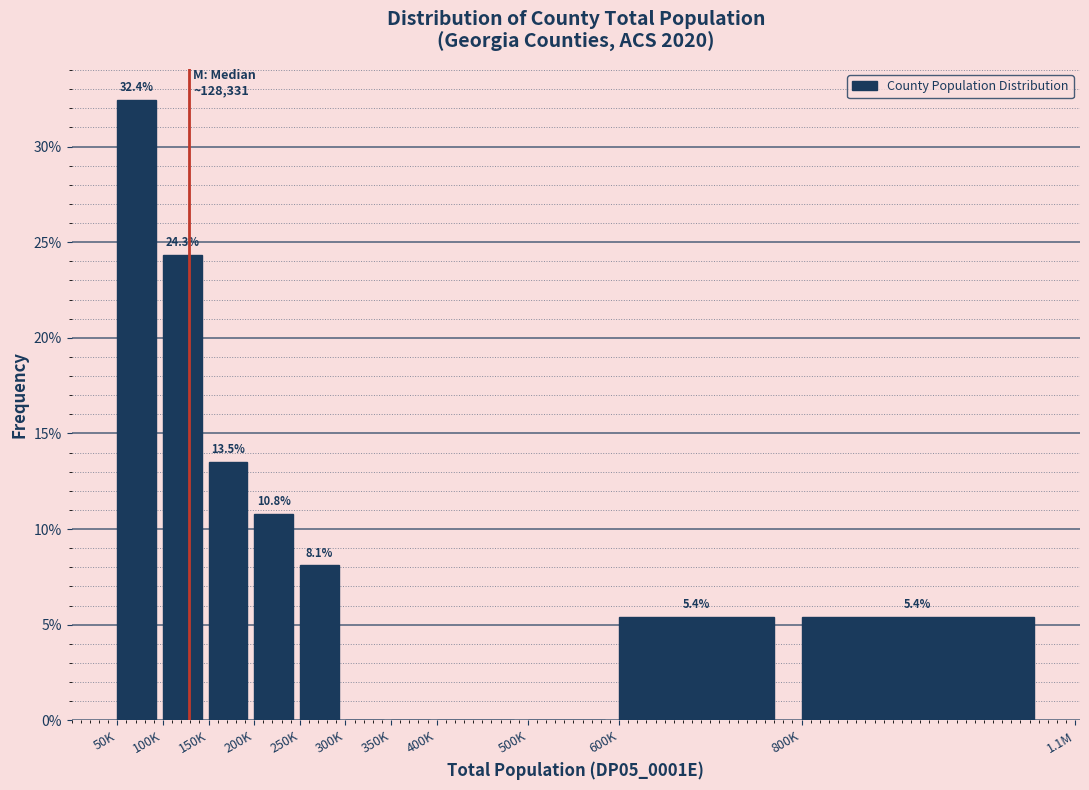

Reading left to right, list all the values displayed in this chart.

50K=32.4	100K=24.3	150K=13.5	200K=10.8	250K=8.1	300K=0.0	350K=0.0	400K=0.0	500K=0.0	600K=5.4	800K=5.4